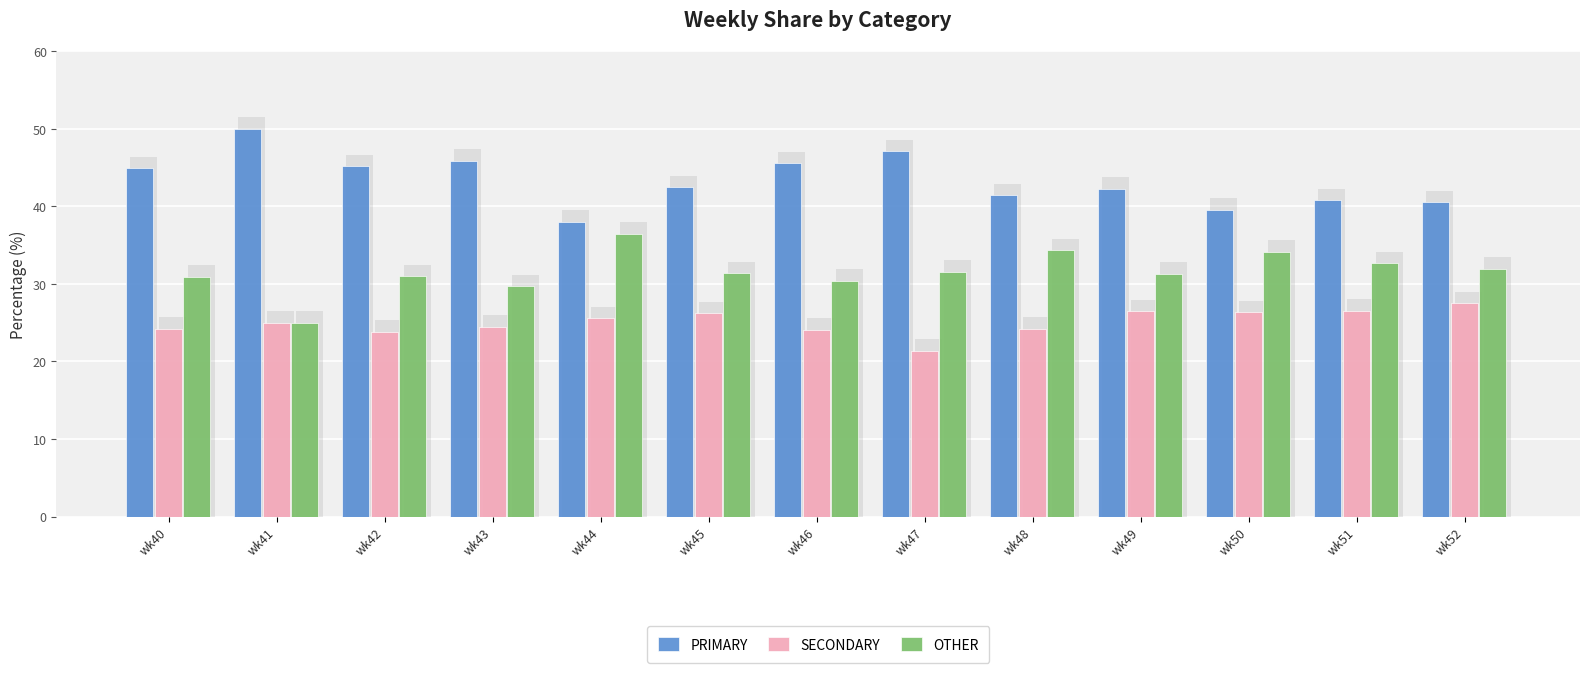

How many groups of bars are there?

13